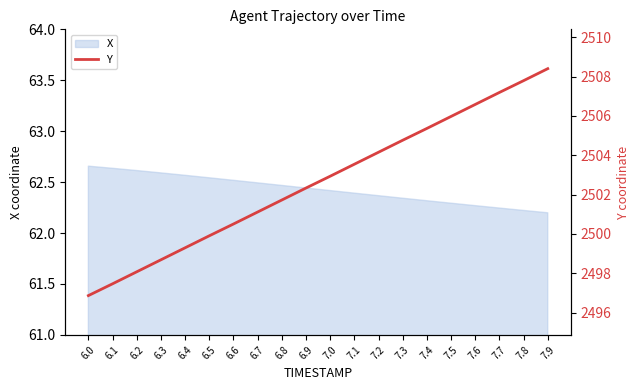

Is it true that the value at 6.0 is 2496.9?

True